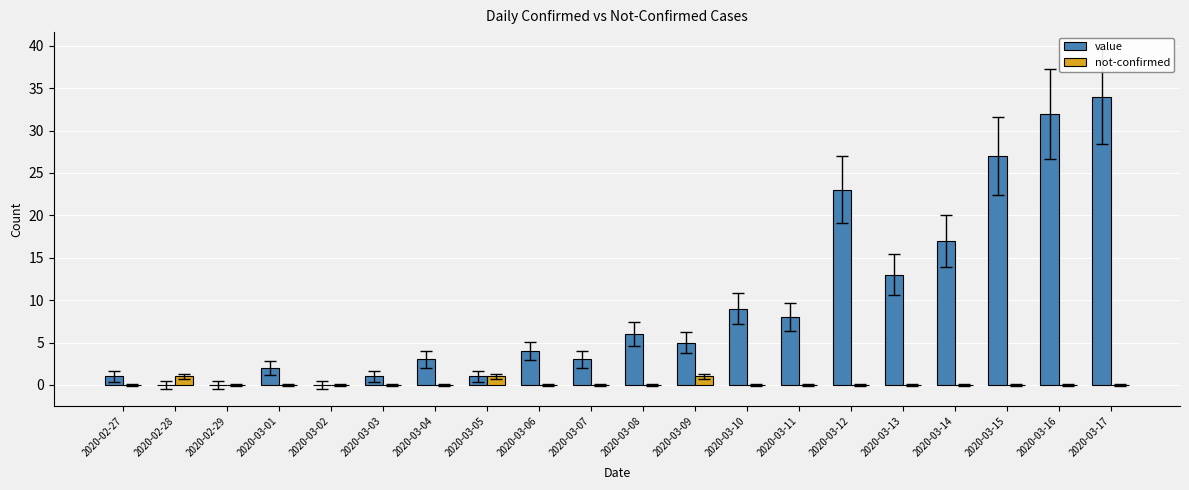

What is the sum of all not-confirmed values?

3